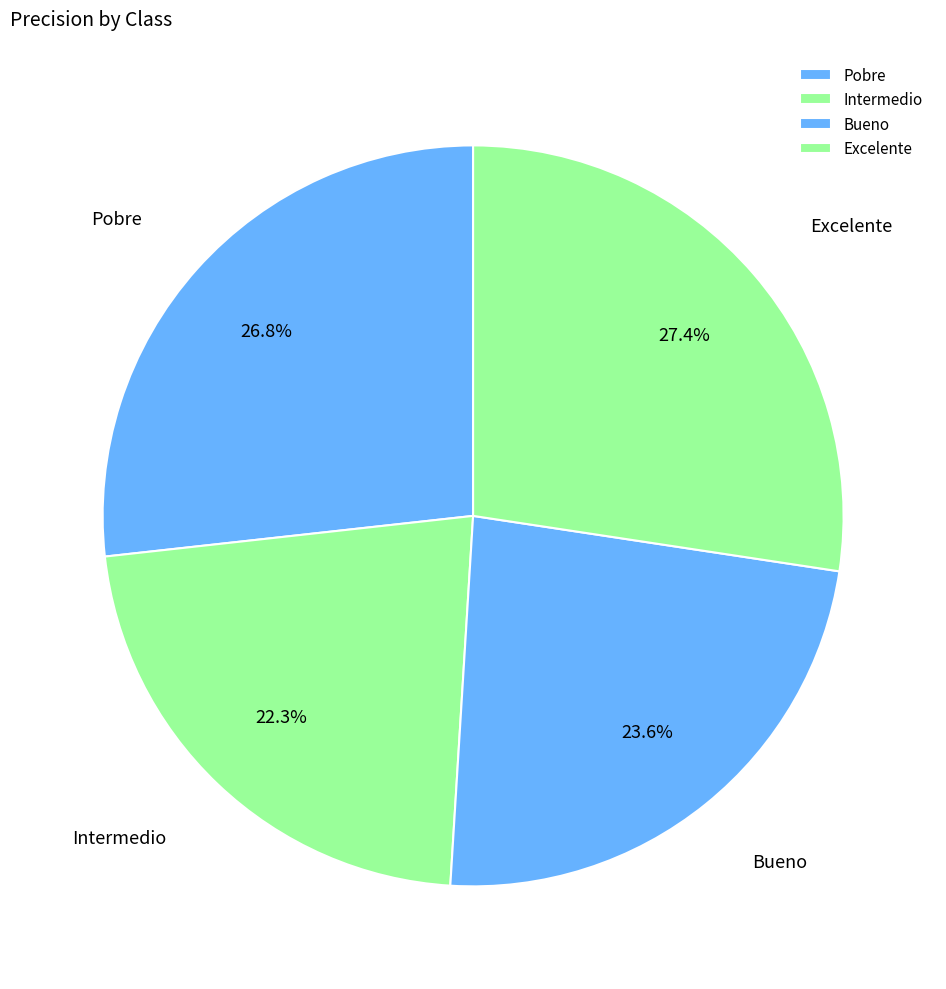

To the nearest percent, what is the difference between the Bueno and Pobre slice percentages?

3%